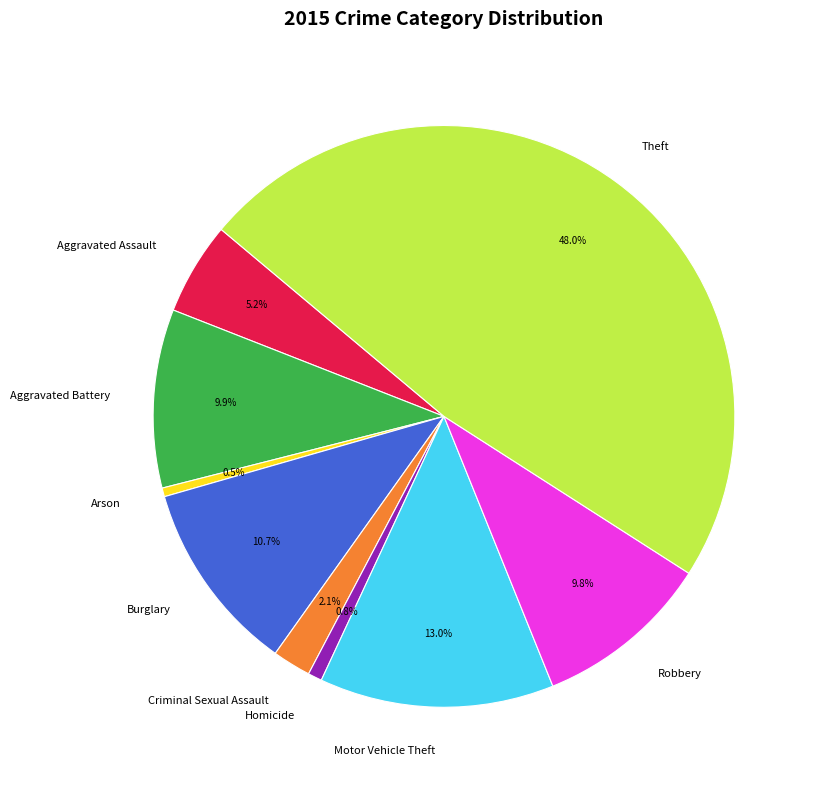

Which slice is the largest?

Theft